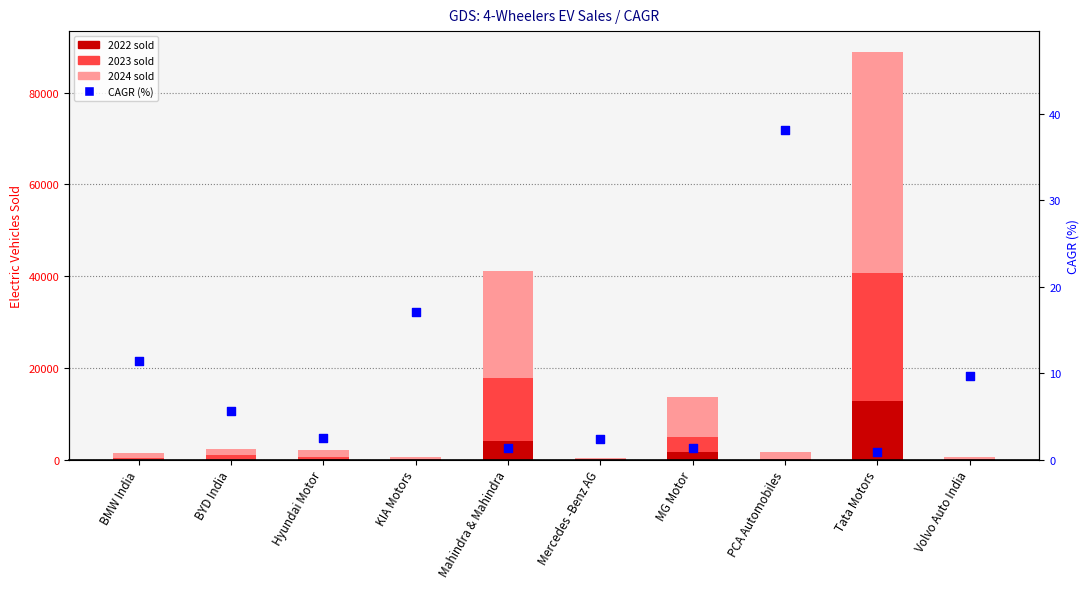

What is the change in value from BMW India to KIA Motors?

+5.7